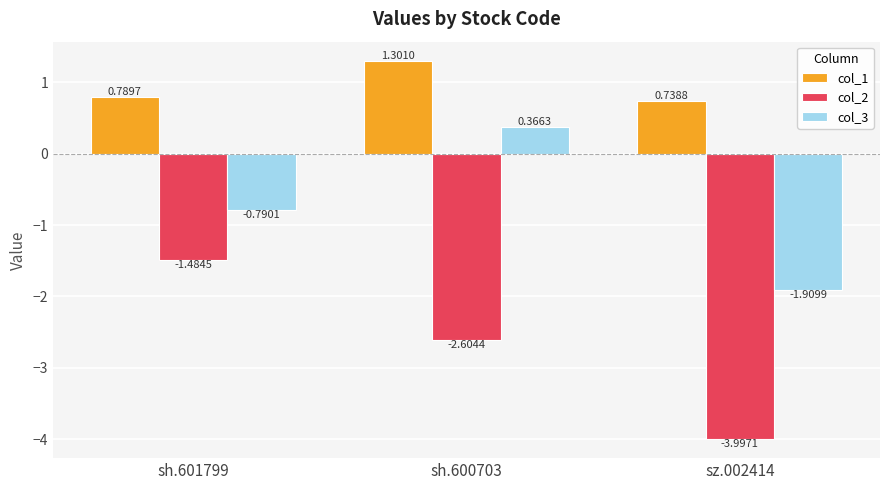

Is the value of col_2 at sh.601799 greater than the value of col_1 at sh.600703?

No